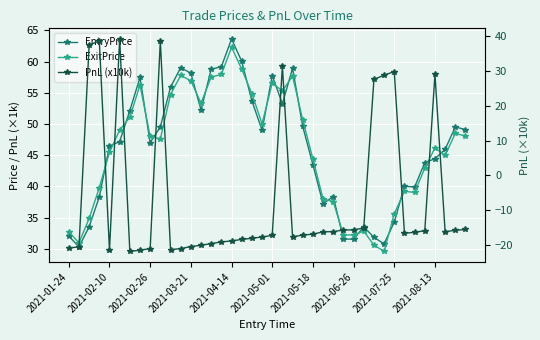

List the series in order of their peak value, highest first.

EntryPrice, ExitPrice, PnL (x10k)